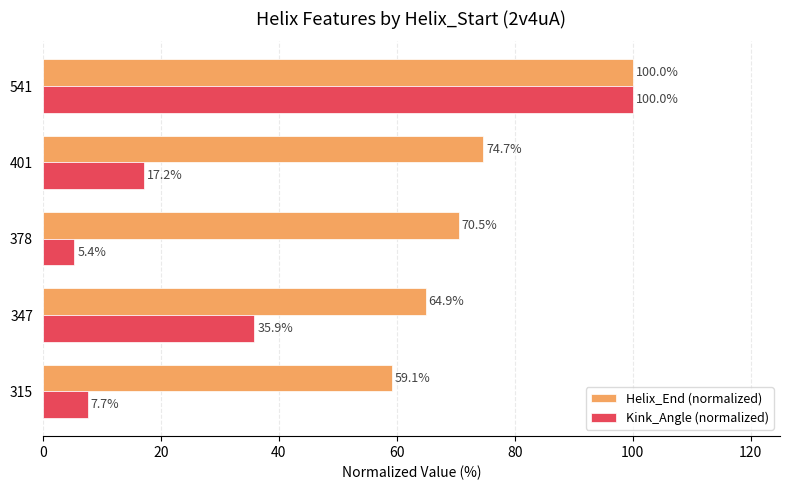

At how many categories does at least one series exceed 5?

5